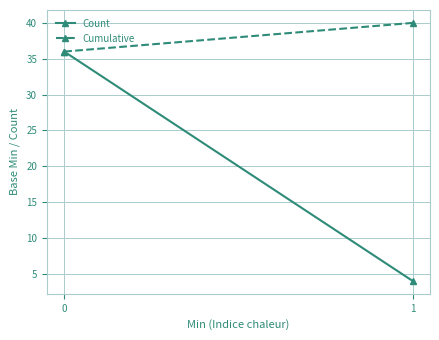

Rank the series at 1 from highest to lowest value.

Cumulative, Count